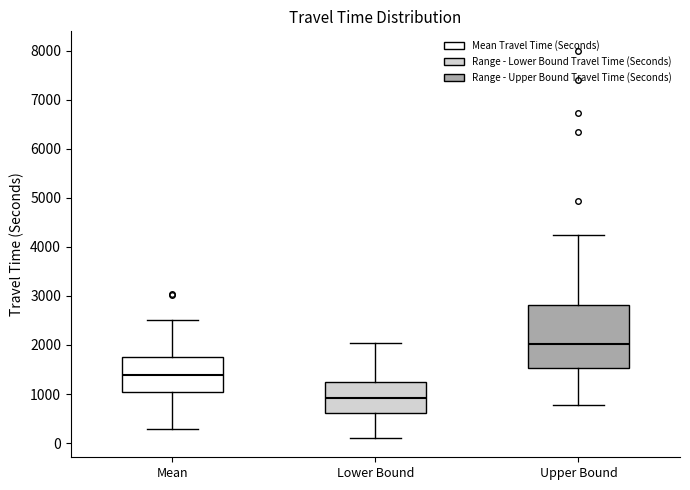

Which box is the tallest, from its lower edge to its upper edge?

Upper Bound